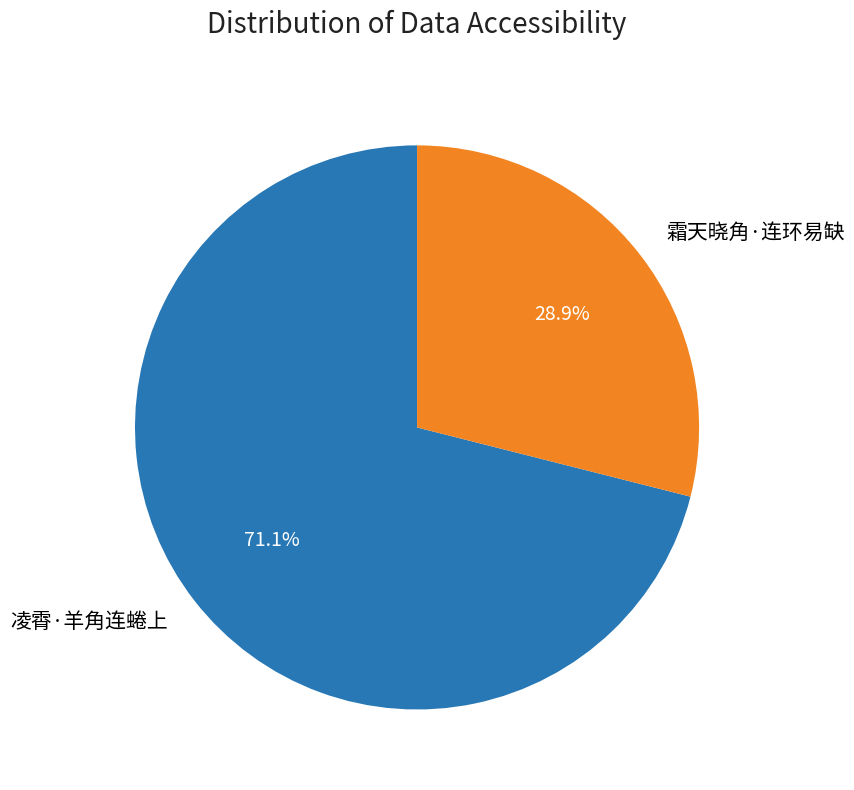

What is the ratio of the value at 凌霄·羊角连蜷上 to the value at 霜天晓角·连环易缺?

2.5